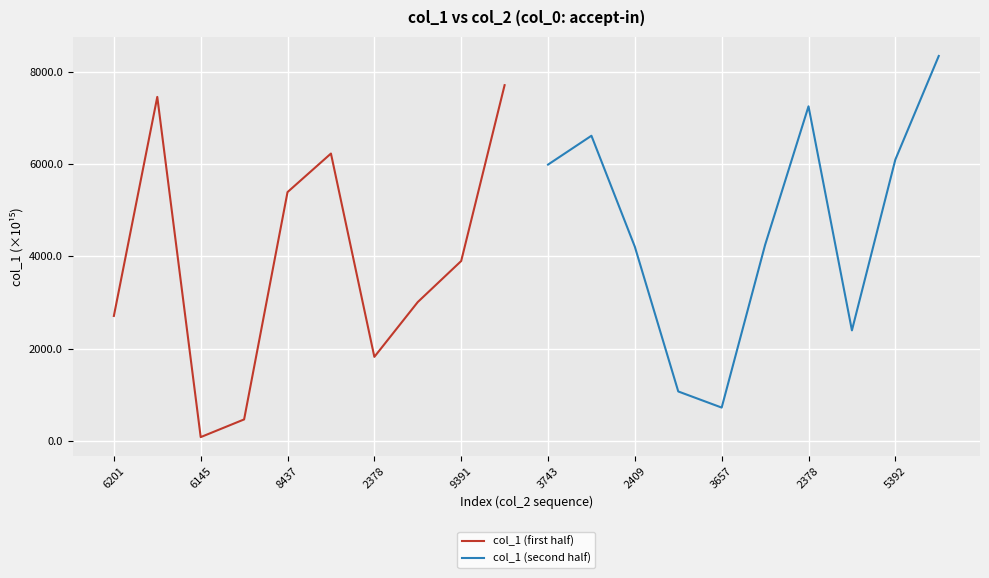

Where is the first local minimum for col_1 (first half)?

6145